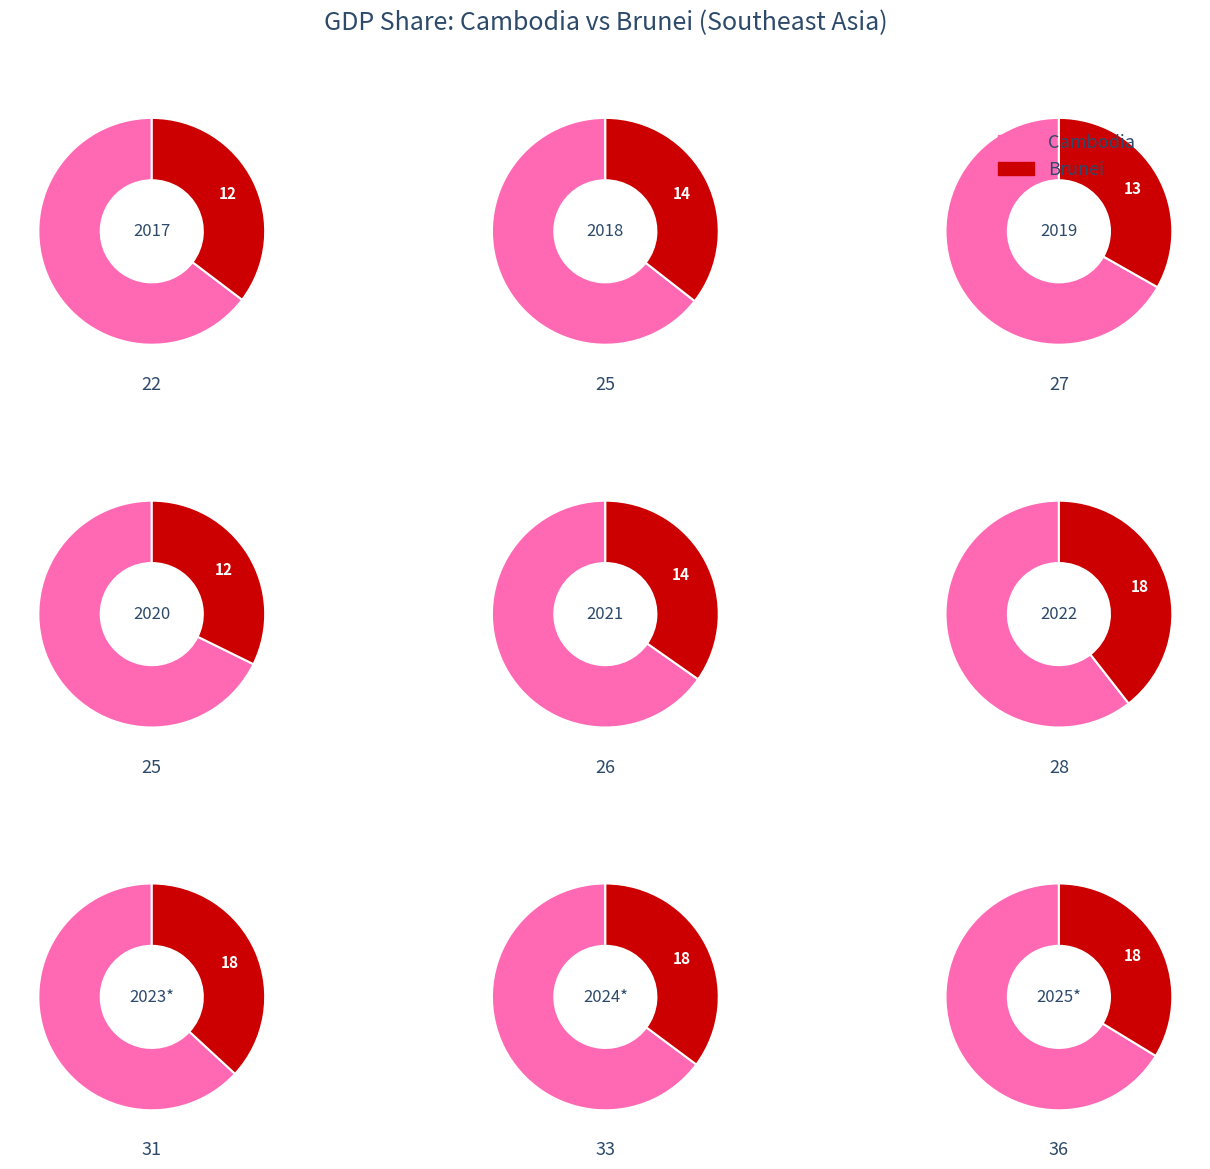

What is the smallest slice in the pie chart?

2020